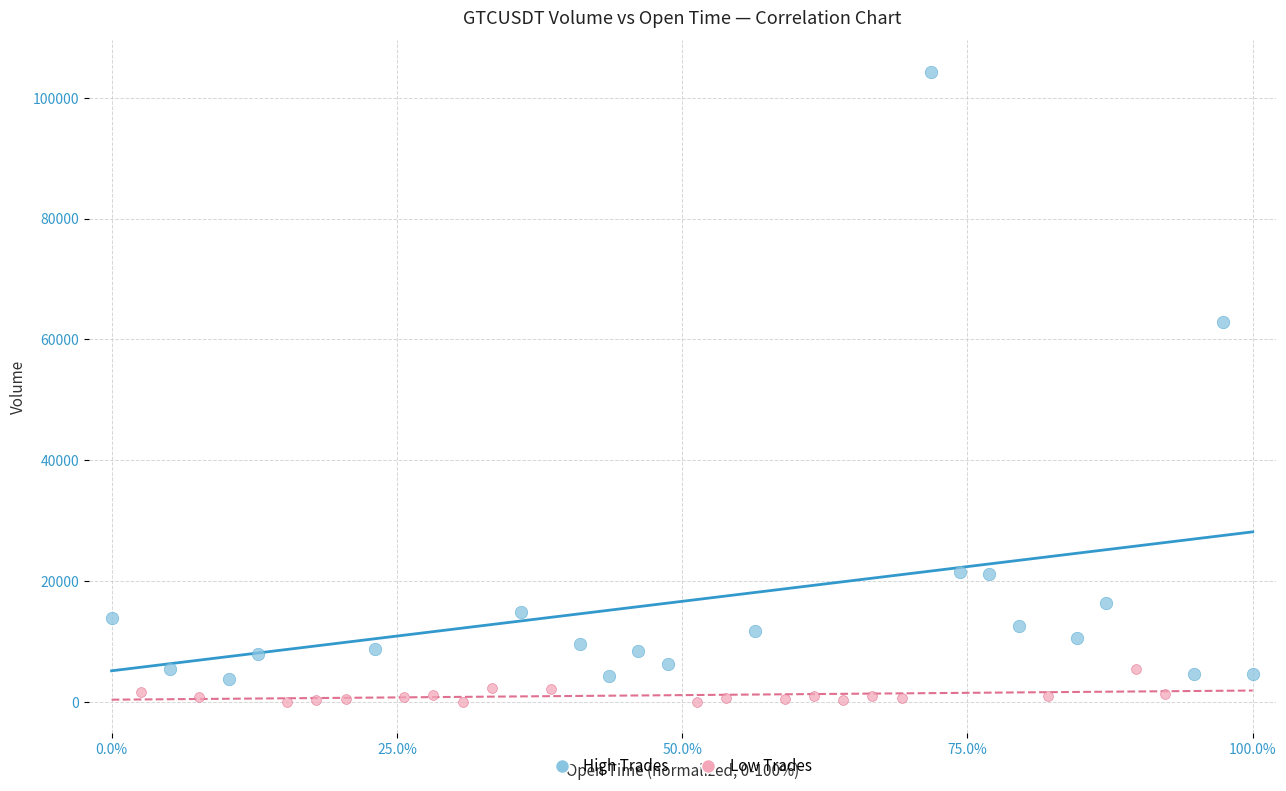

Which series contains the highest Y value?

High Trades